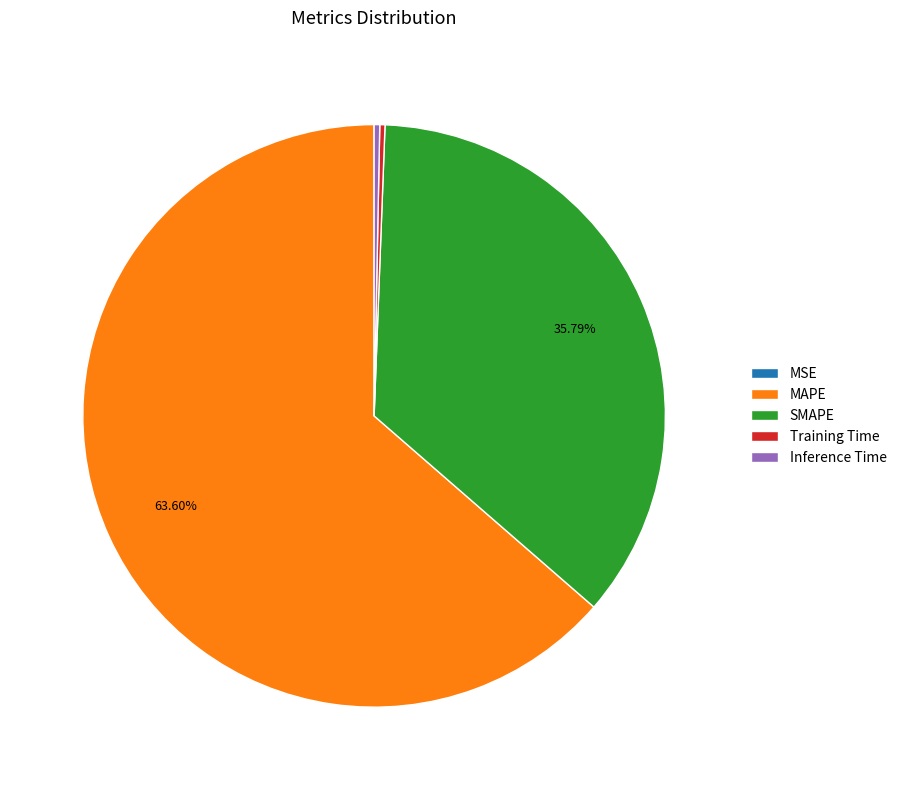

To the nearest percent, what is the combined percentage of Training Time and SMAPE?

36%